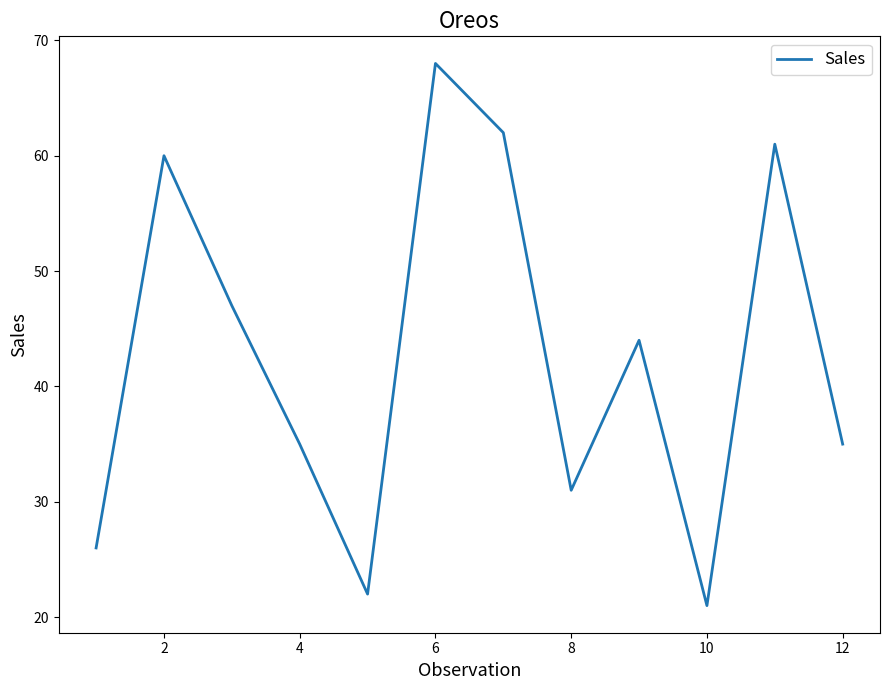

What is the difference between the maximum and second lowest values?

46